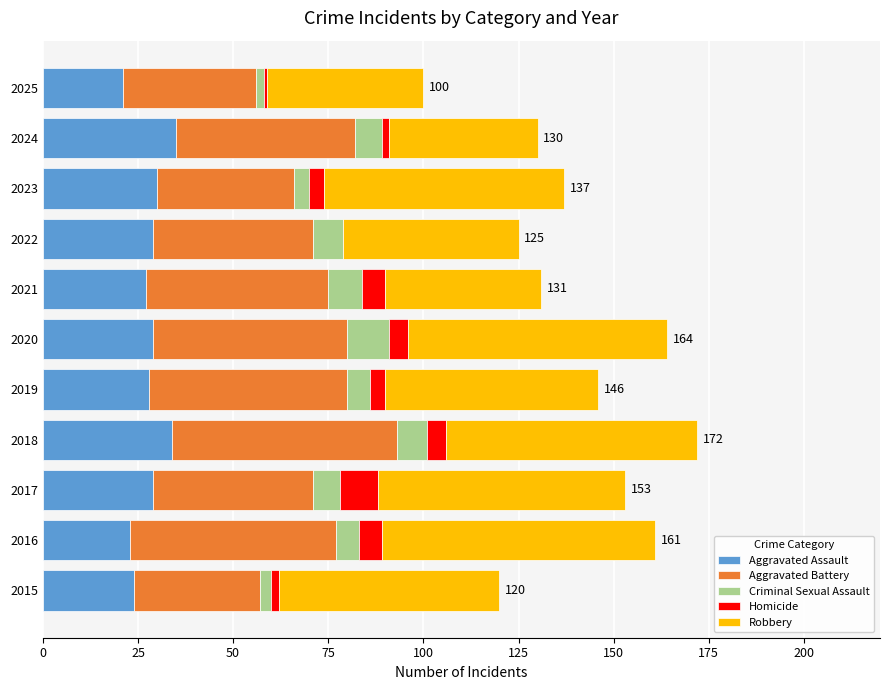

The value of Aggravated Assault at 2022 is 29. True or false?

True